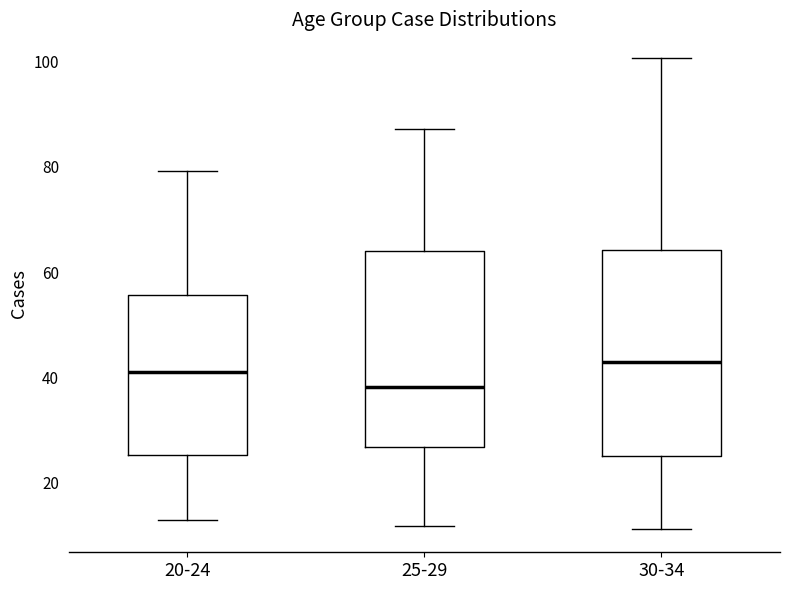

Reading left to right, read every box against the y-axis: the position of its median line, the range the box covers, and the ends of its whiskers. The values are not printed on the chart, so give them approximately, as read against the axis.

20-24: median 42, box 26 to 56, whiskers 12 to 80
25-29: median 38, box 26 to 64, whiskers 12 to 88
30-34: median 44, box 26 to 64, whiskers 12 to 100